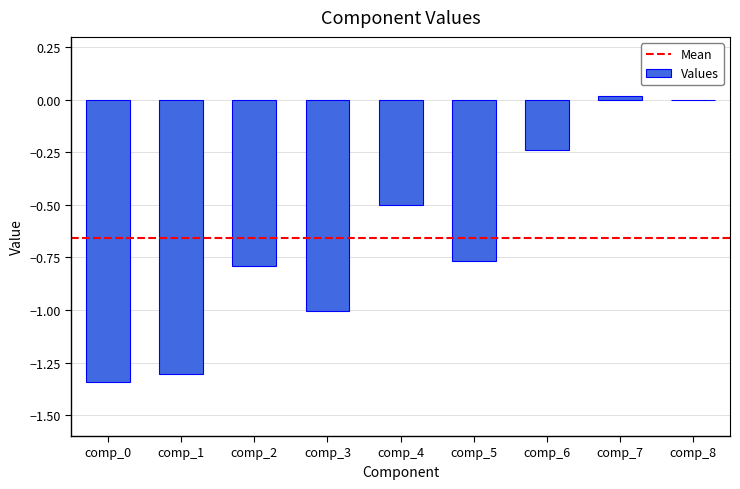

What is the sum of all values?

-5.9